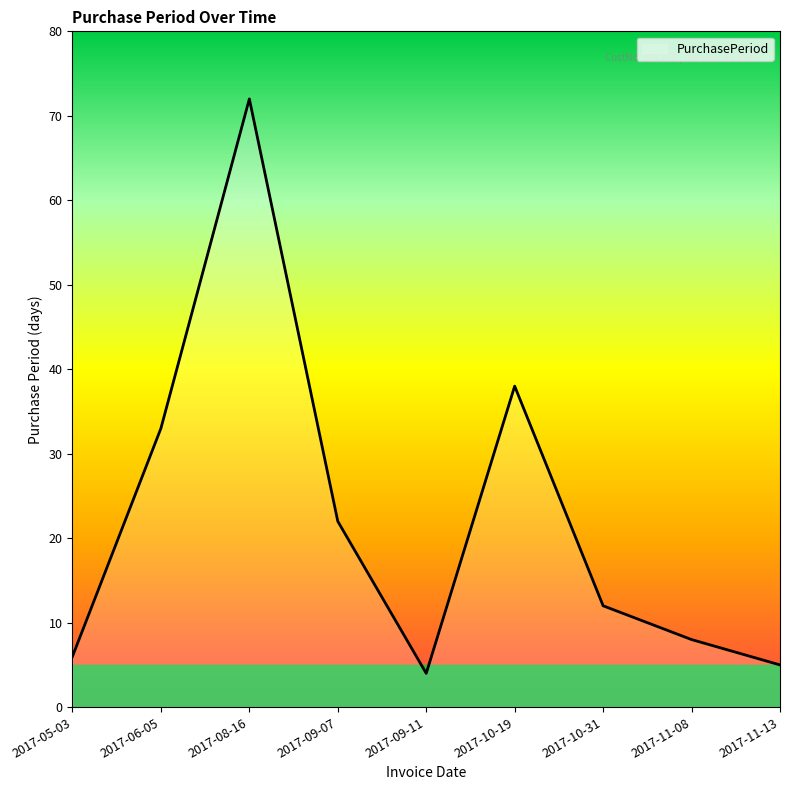

List the labels in order of value, smallest first.

2017-09-11, 2017-11-13, 2017-05-03, 2017-11-08, 2017-10-31, 2017-09-07, 2017-06-05, 2017-10-19, 2017-08-16